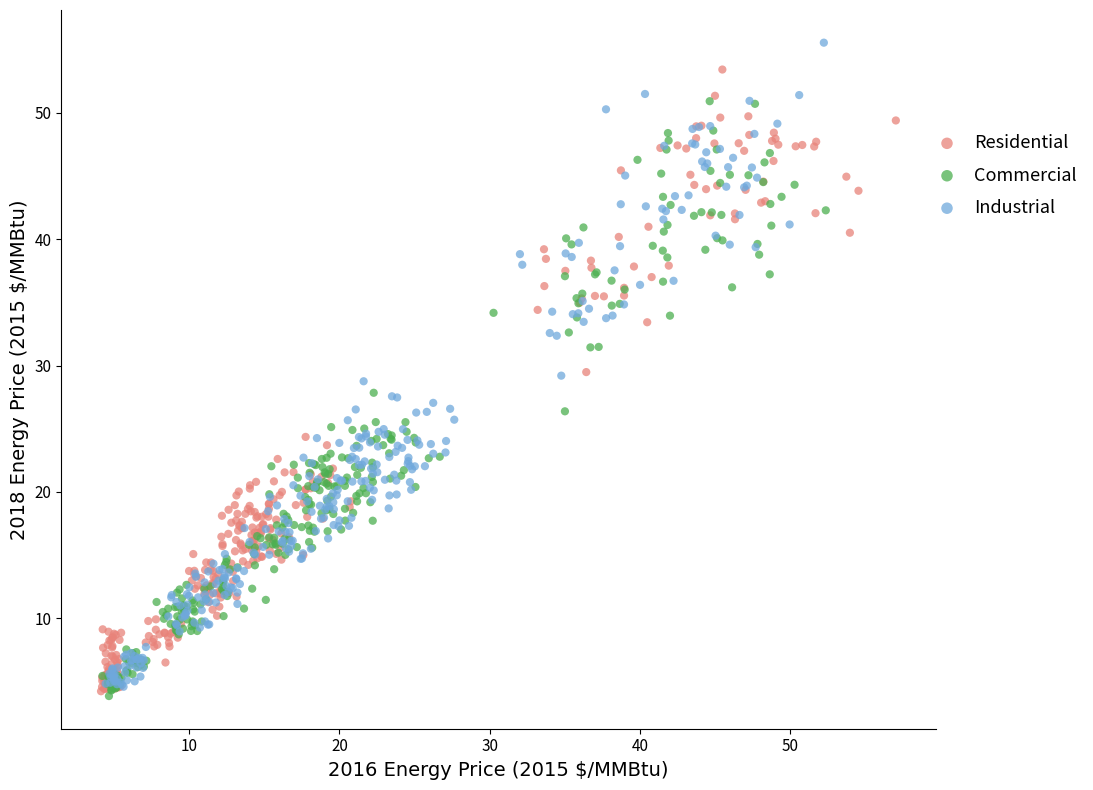

Which series reaches the maximum Y coordinate?

Industrial